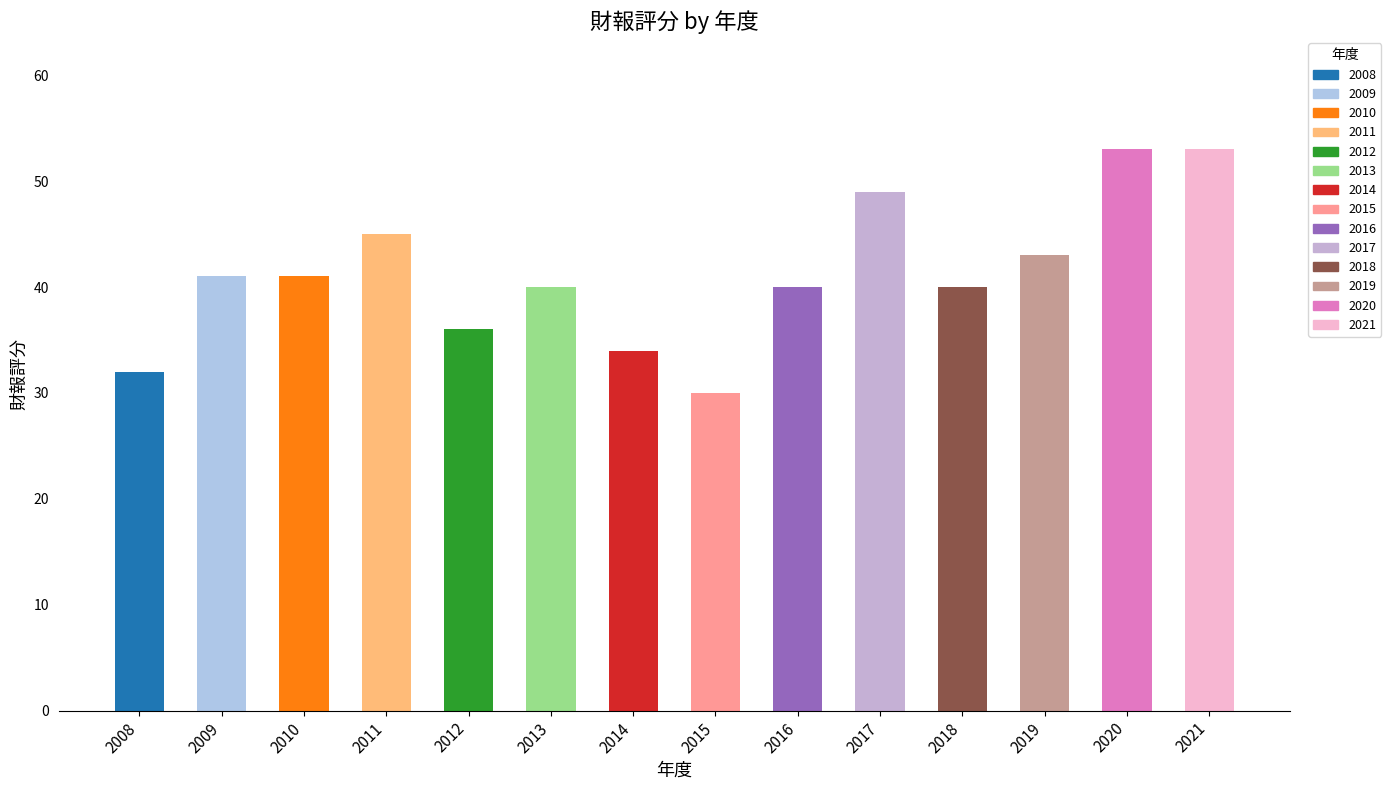

Which label corresponds to the smallest value in the chart?

2015